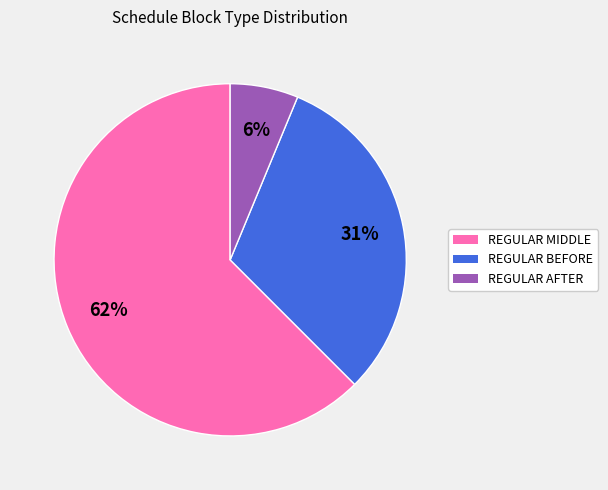

Which has a higher value, REGULAR AFTER or REGULAR MIDDLE?

REGULAR MIDDLE